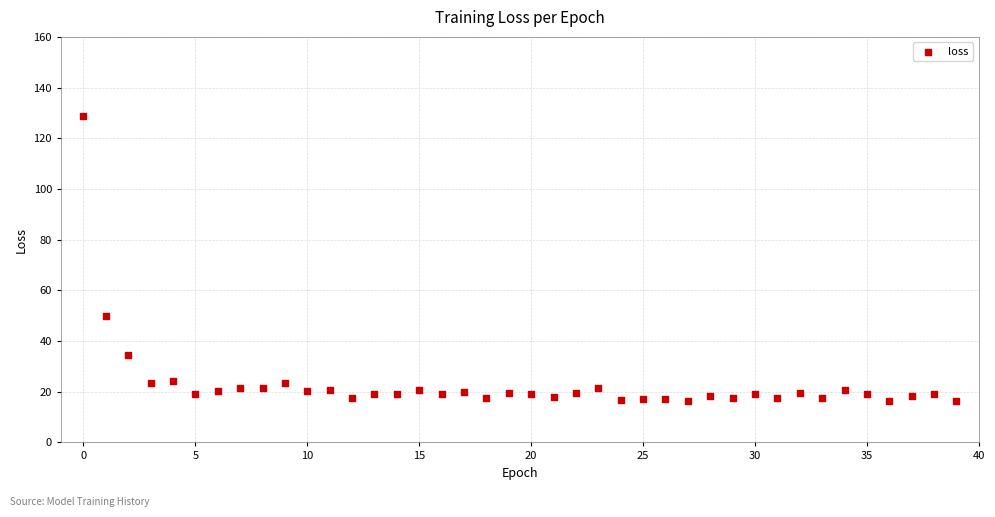

What Y value in the scatter plot is closest to 72?

49.9